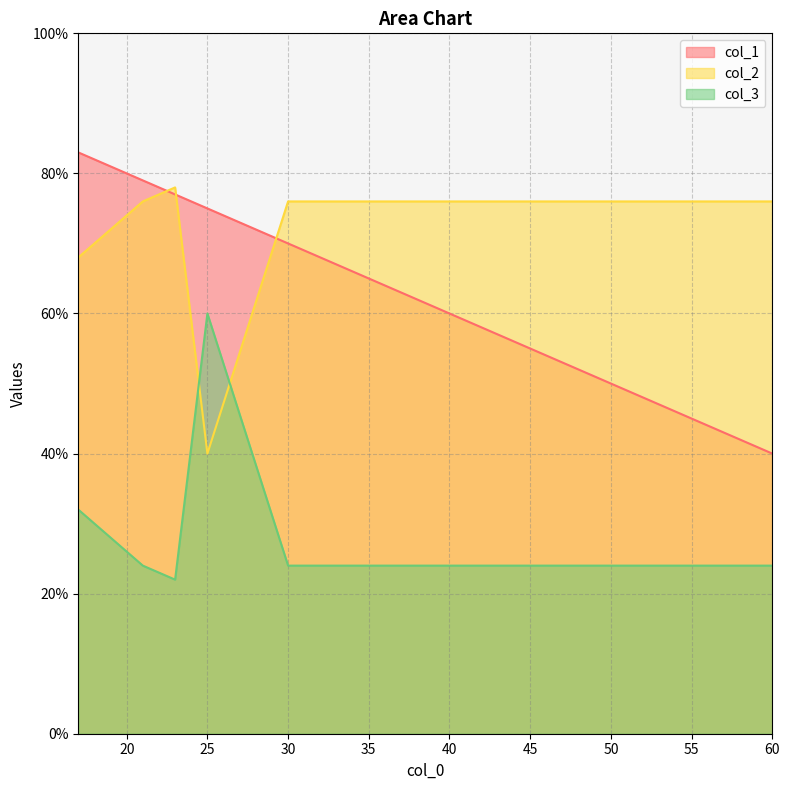

At 17, list the series in order from largest to smallest.

col_1, col_2, col_3